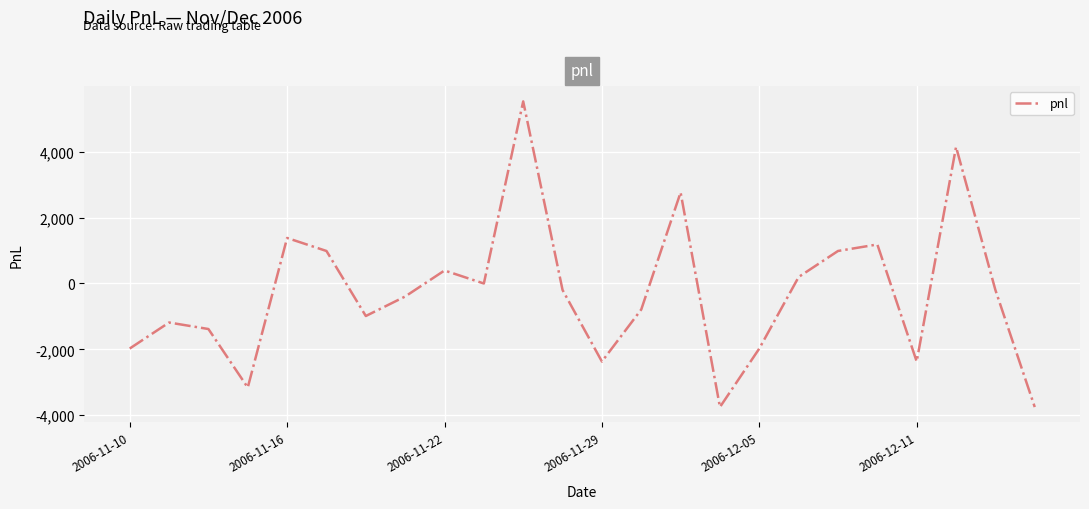

What is the minimum value shown in the chart?

-3752.5